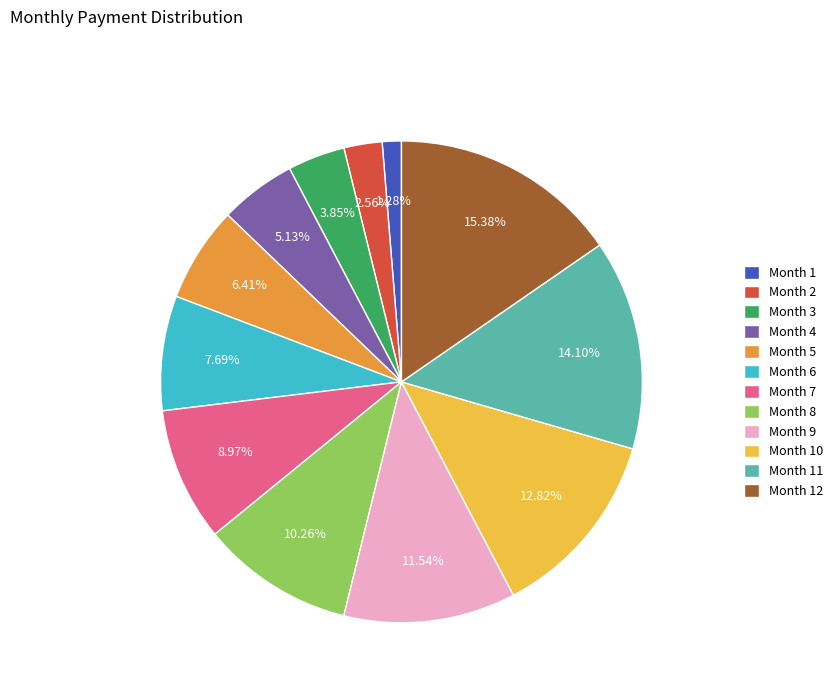

To the nearest percent, what is the combined percentage of Month 7 and Month 3?

13%